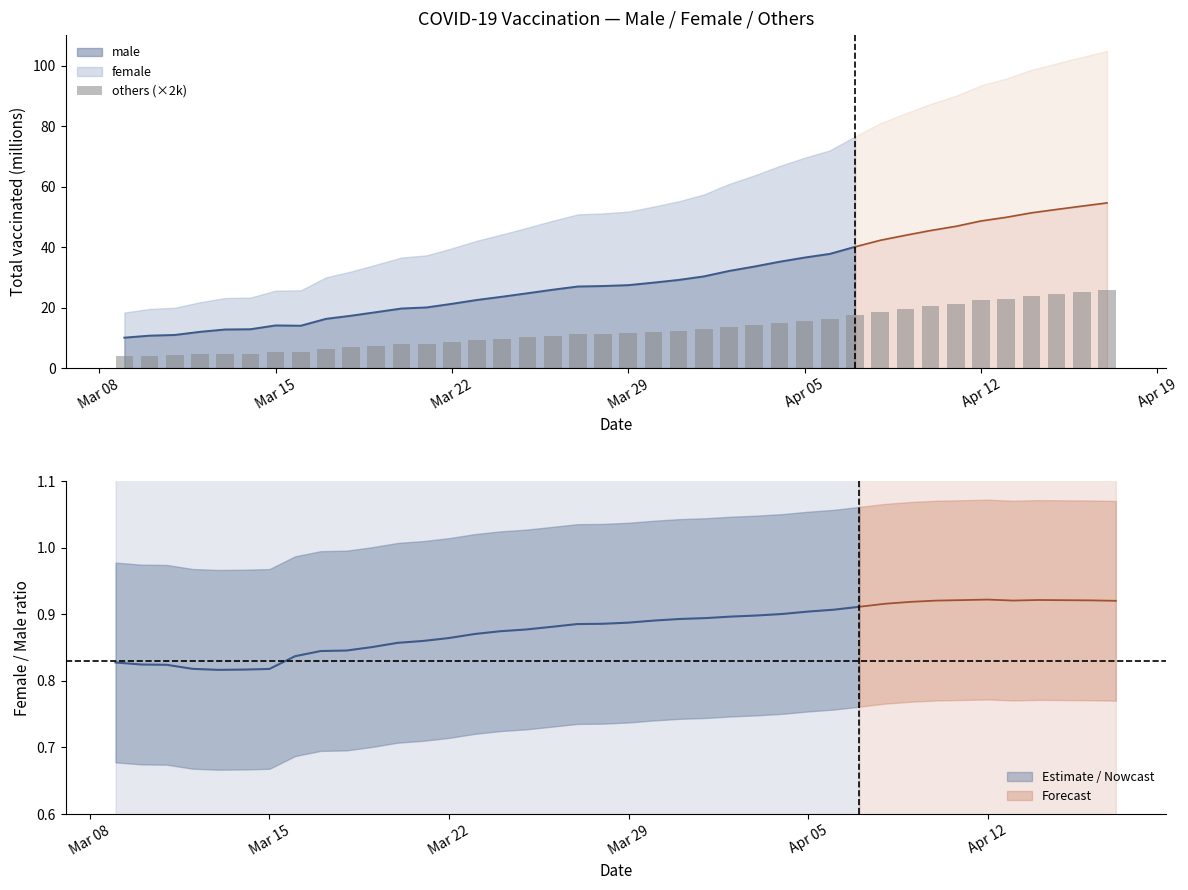

The value at 18 is 15.3. True or false?

False